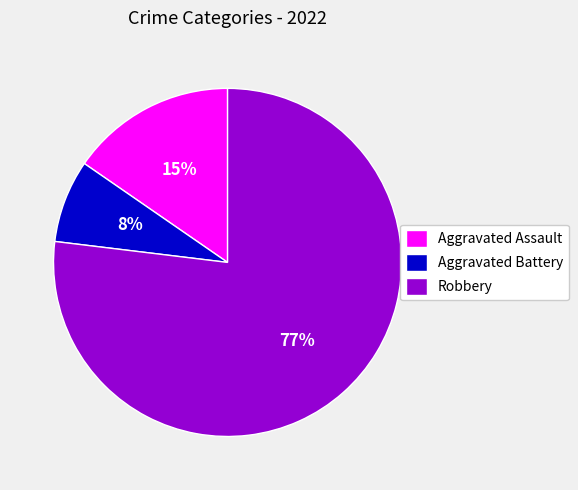

How many segments does this pie chart have?

3